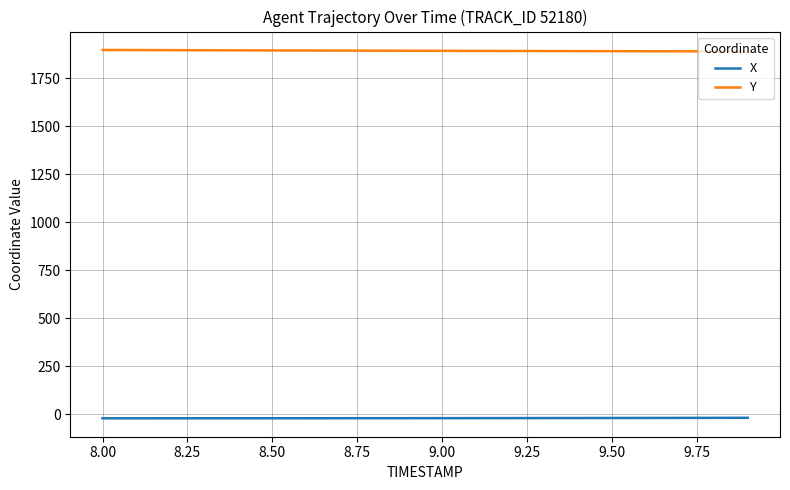

List the series in order of their overall mean, highest first.

Y, X